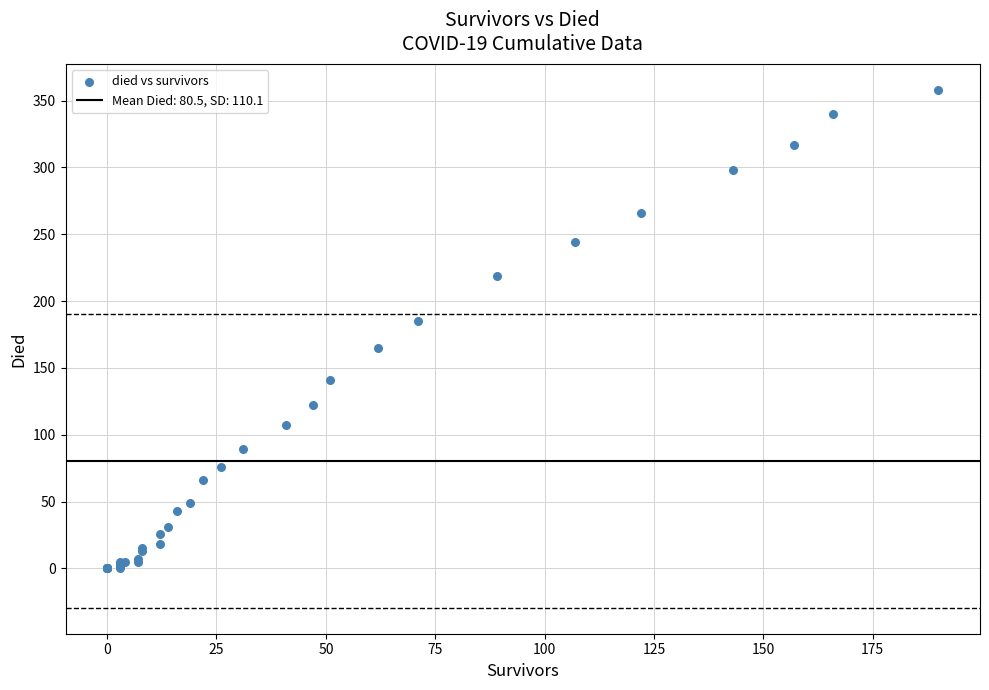

What Y value in the scatter plot is closest to 179?

185